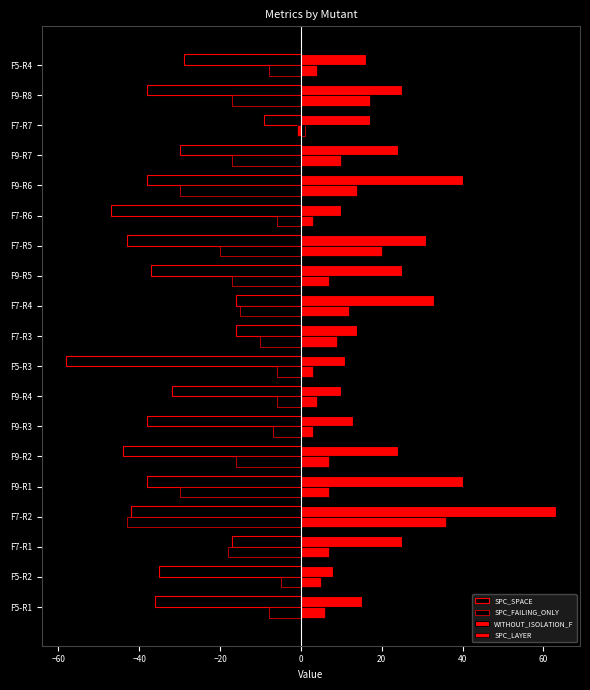

How many data points does each series have?

19